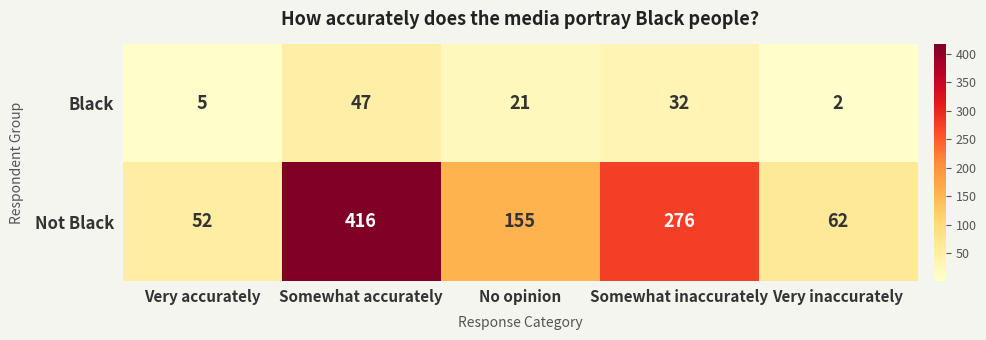

What value does the Black series have at Somewhat accurately, to the nearest 10?

50